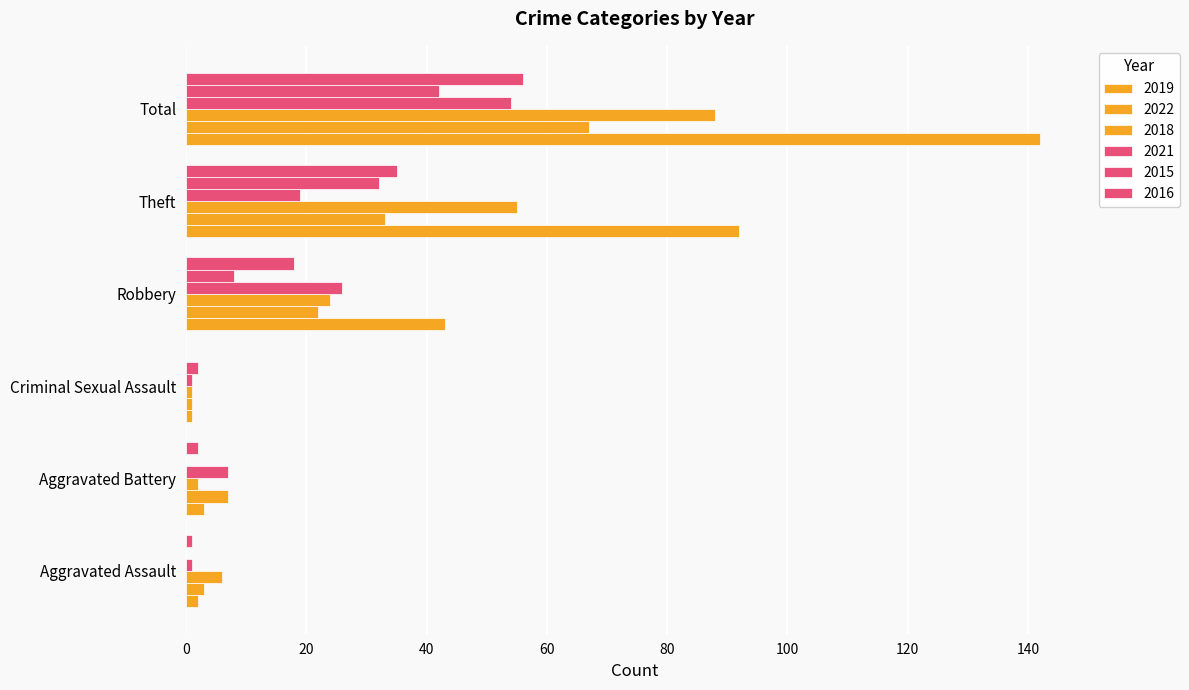

How many data points does each series have?

6